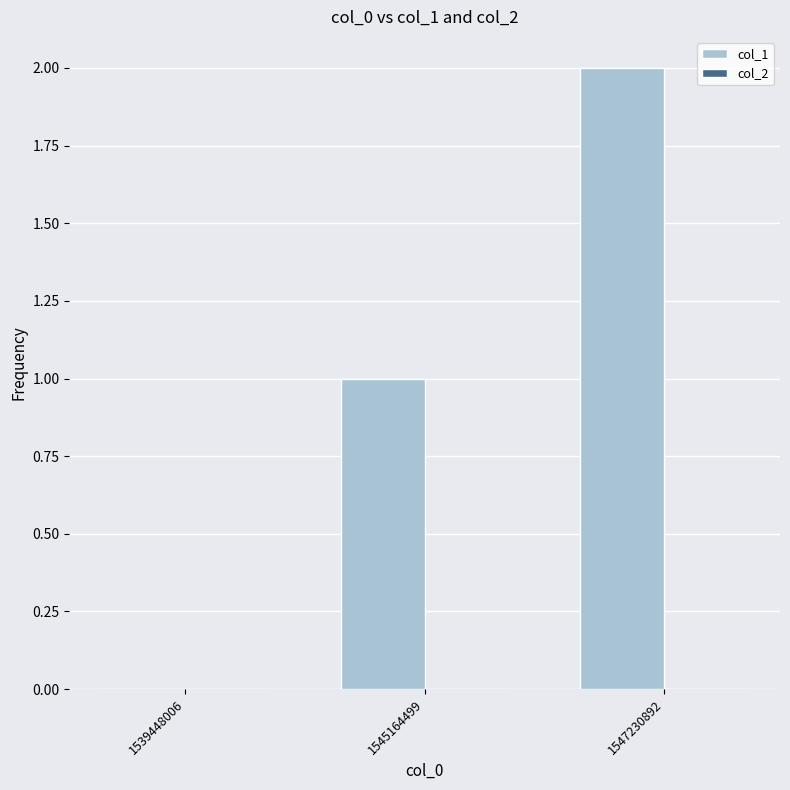

Which has a higher value, 1545164499 or 1547230892?

1547230892